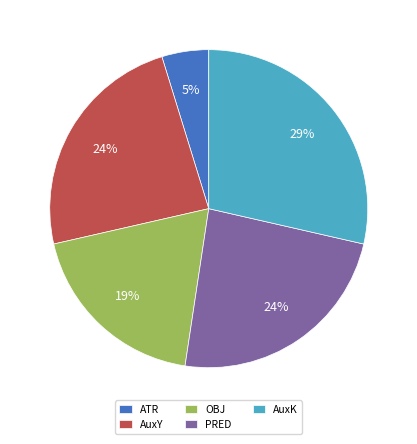

Does ATR represent more than half of the total?

No